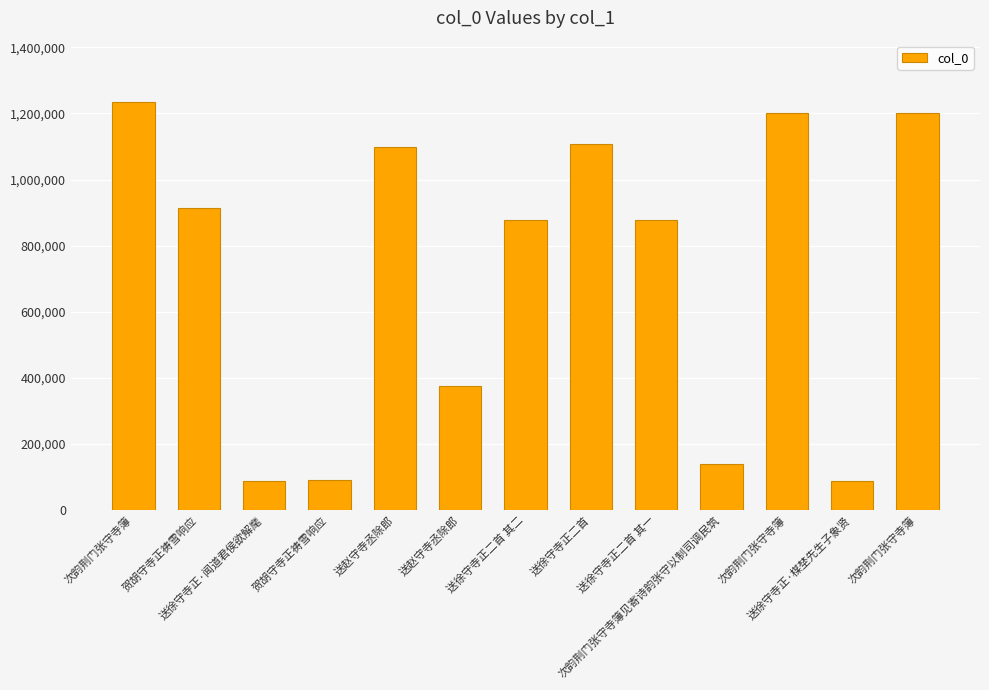

What value does the data have at 送徐守寺正二首 其二?

877262